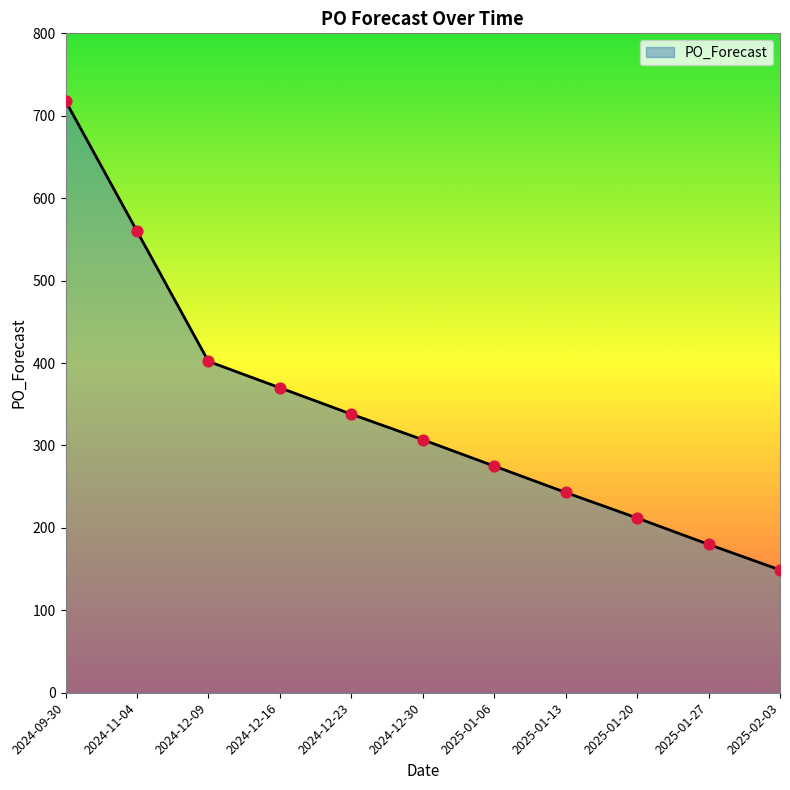

What is the change in value from 2024-11-04 to 2025-01-20?

-348